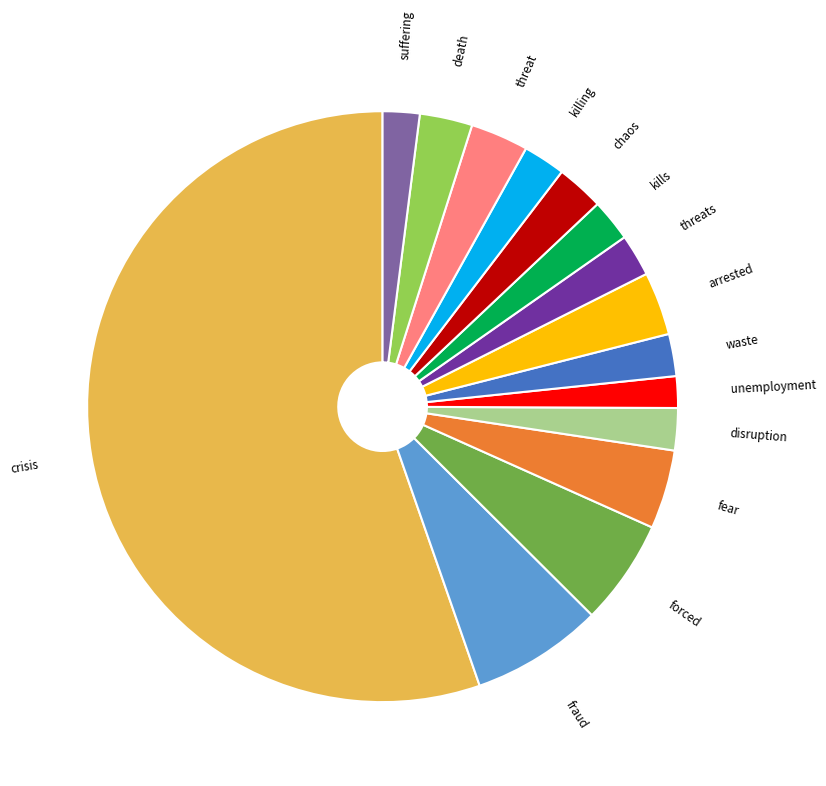

Which slice represents more than half of the pie?

crisis